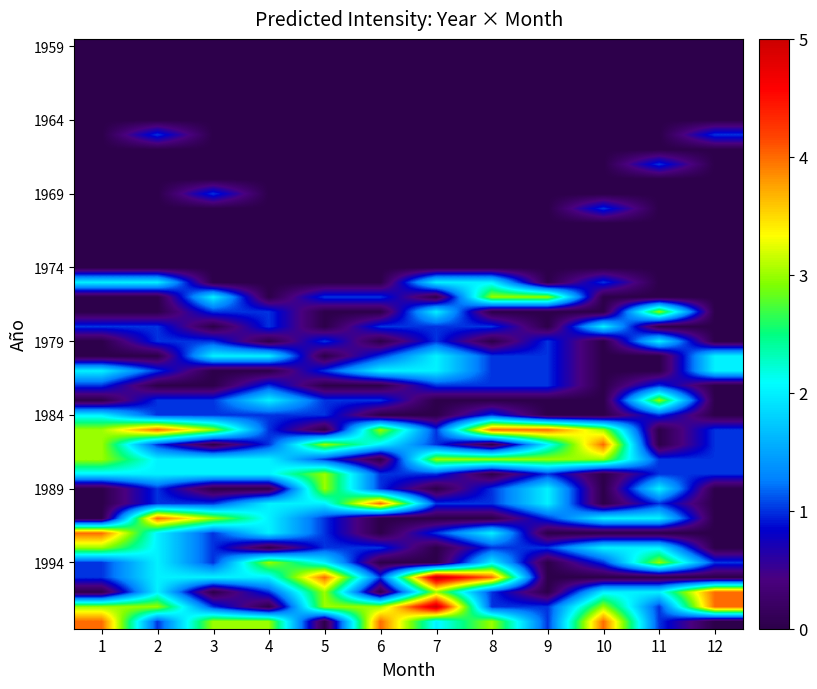

What is the spread (max minus min) of values at 9?

4